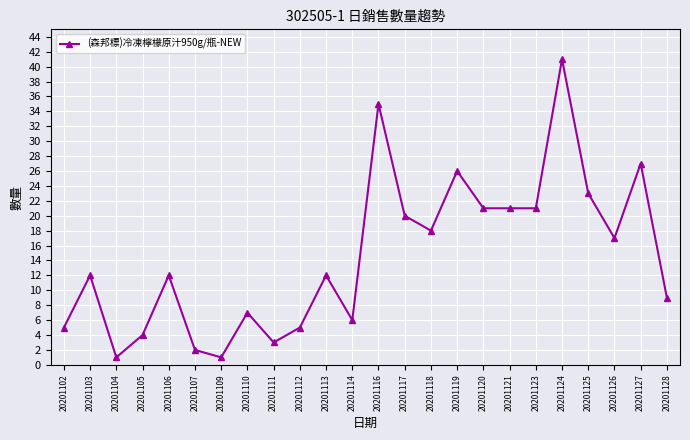

Reading left to right, transcribe all the data shown in this chart.

20201102=5	20201103=12	20201104=1	20201105=4	20201106=12	20201107=2	20201109=1	20201110=7	20201111=3	20201112=5	20201113=12	20201114=6	20201116=35	20201117=20	20201118=18	20201119=26	20201120=21	20201121=21	20201123=21	20201124=41	20201125=23	20201126=17	20201127=27	20201128=9